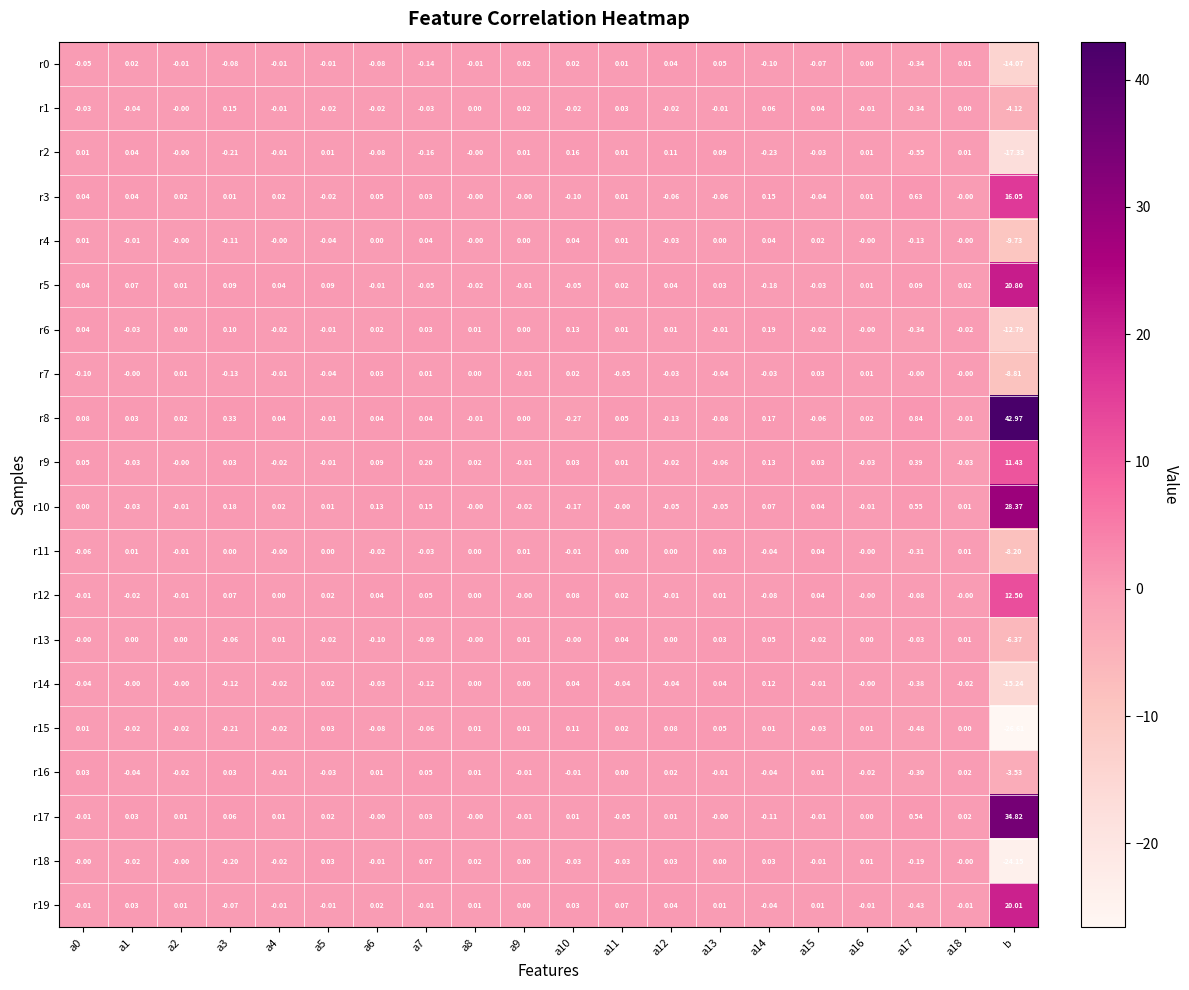

At which category does the chart reach its peak across all series?

b